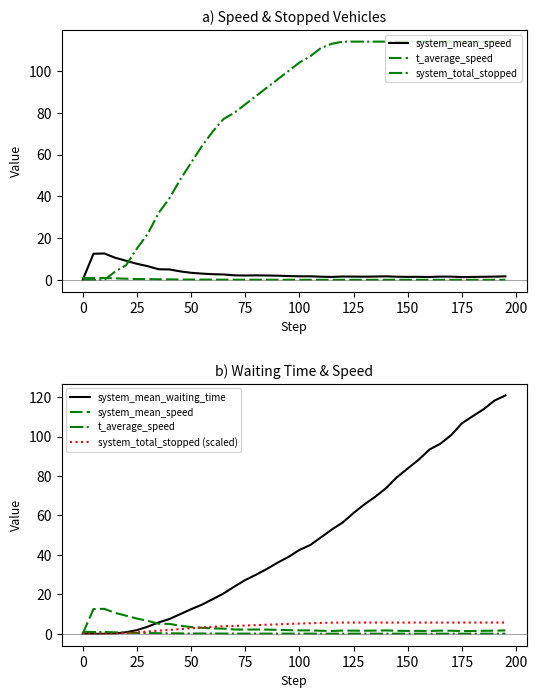

What is the maximum value shown in the chart?

120.8